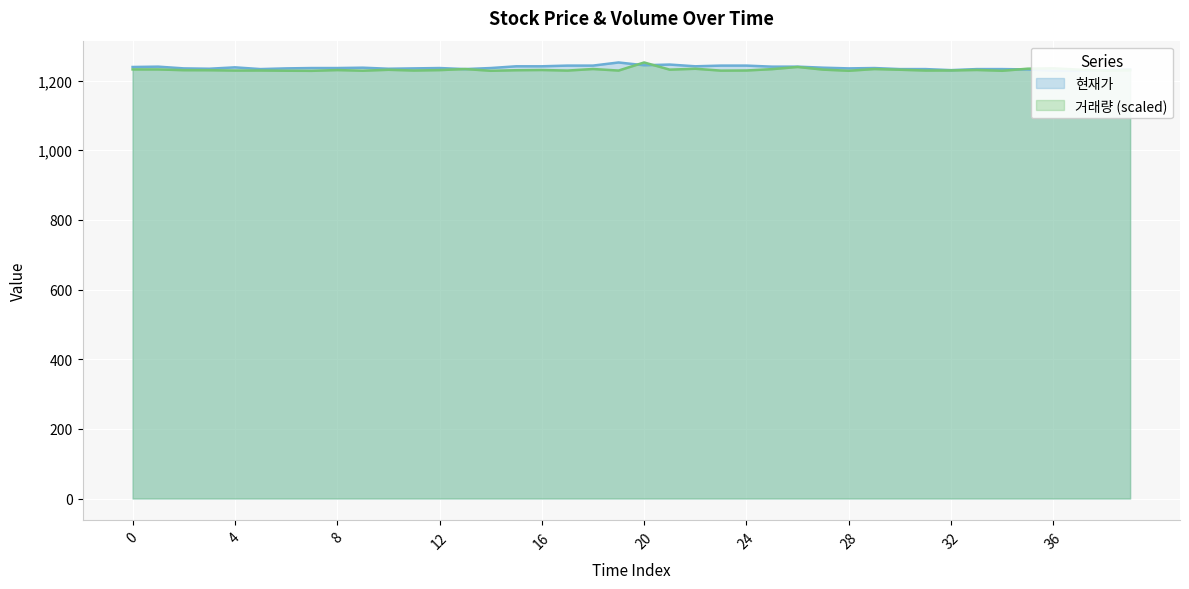

In 거래량, how many points are lower than both neighbors (excluding endpoints)?

13